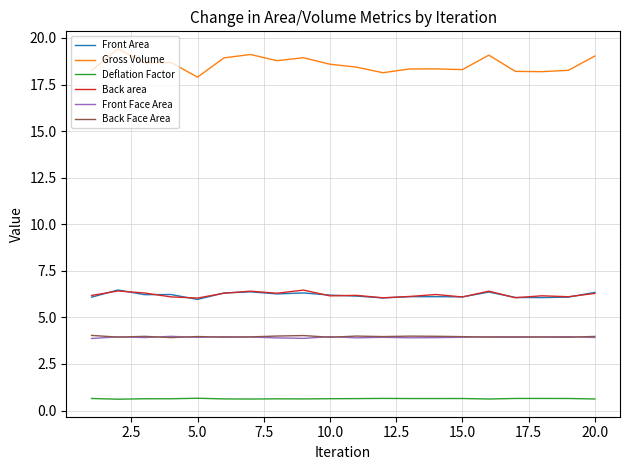

What is the difference between the maximum and minimum values in the Front Area series?

0.5